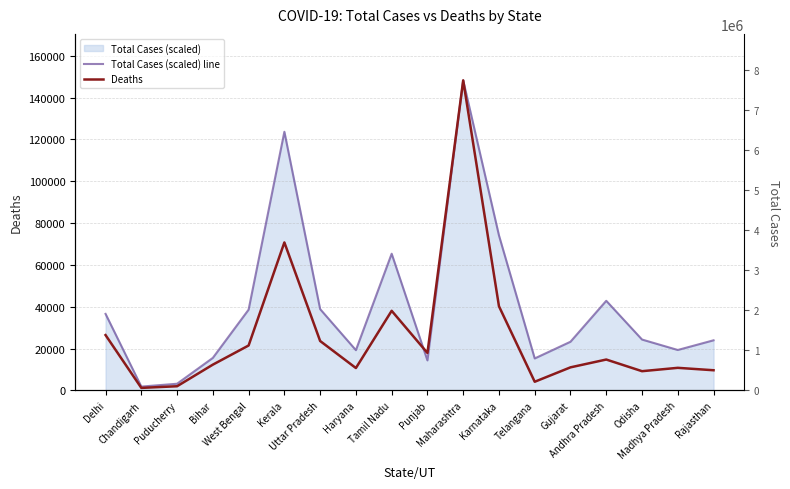

True or false: Deaths has a value of 42368.1 at Maharashtra.

False